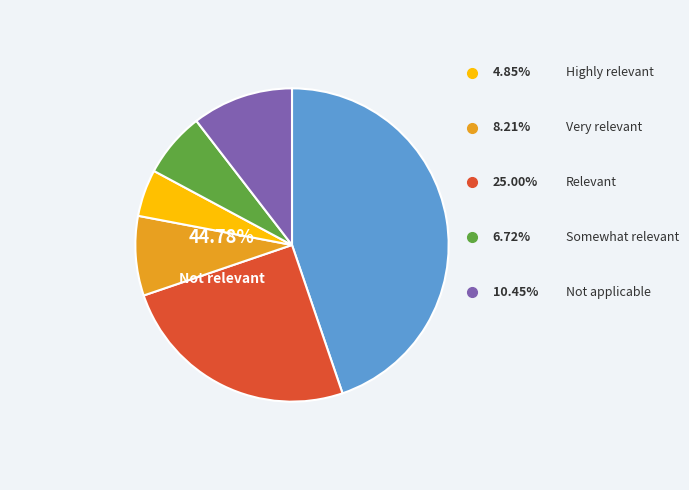

Is it true that Highly relevant is 13% of the pie?

False